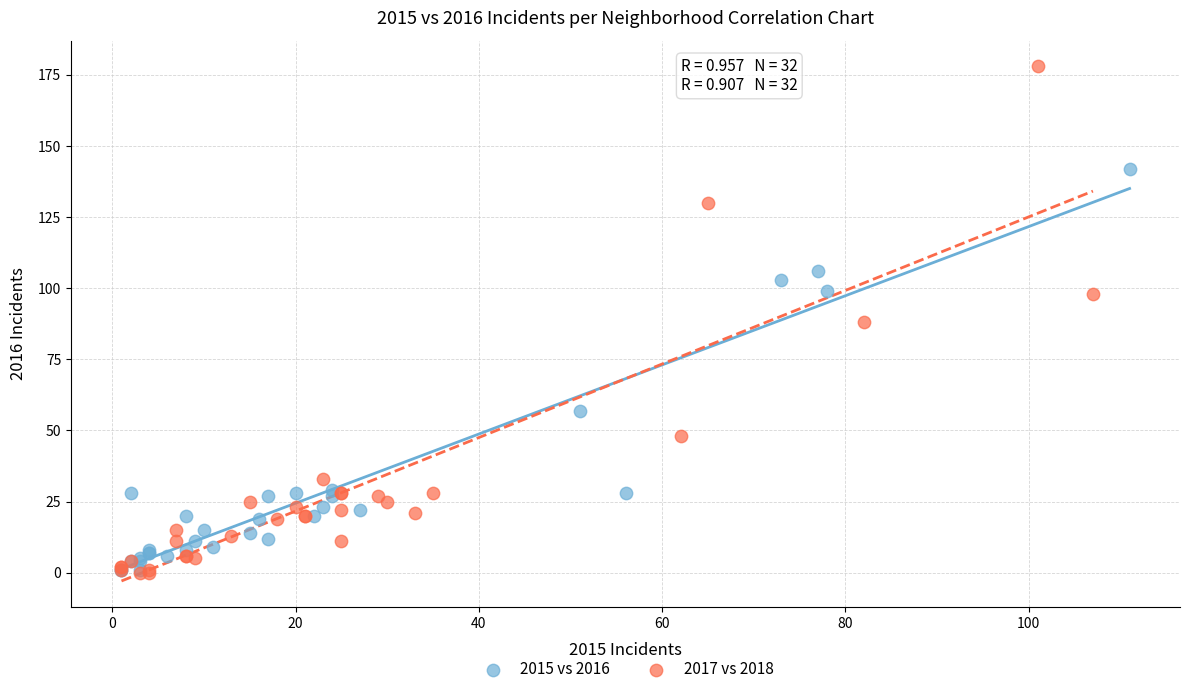

Which series reaches the maximum Y coordinate?

2017 vs 2018